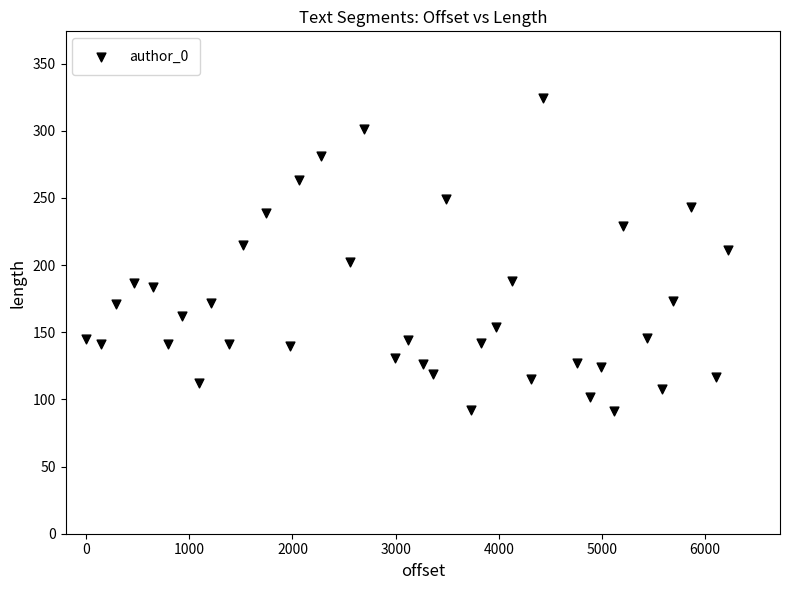

What is the range of X values (max minus min)?

6226